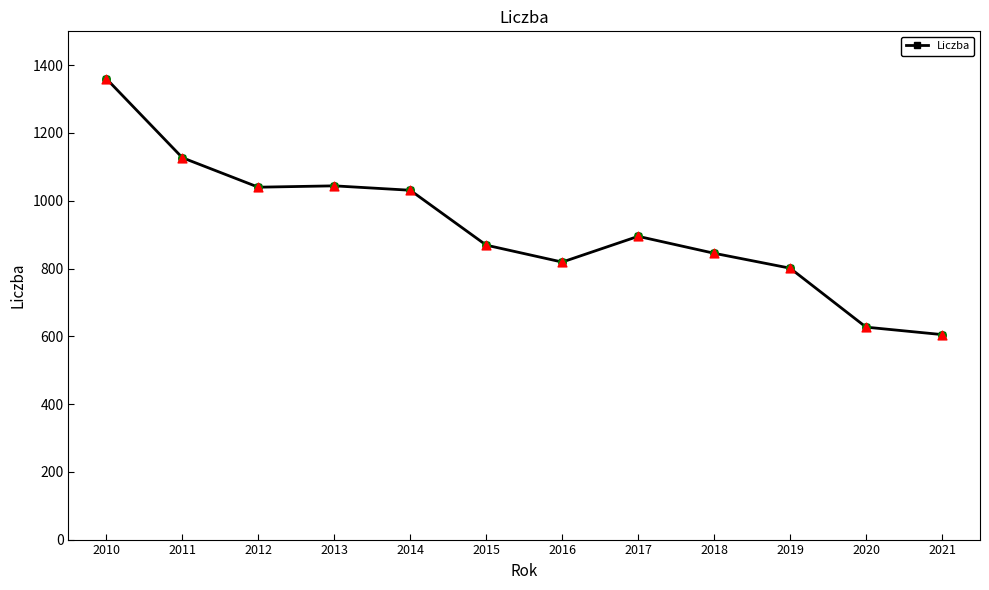

Between 2011 and 2014, which is larger?

2011